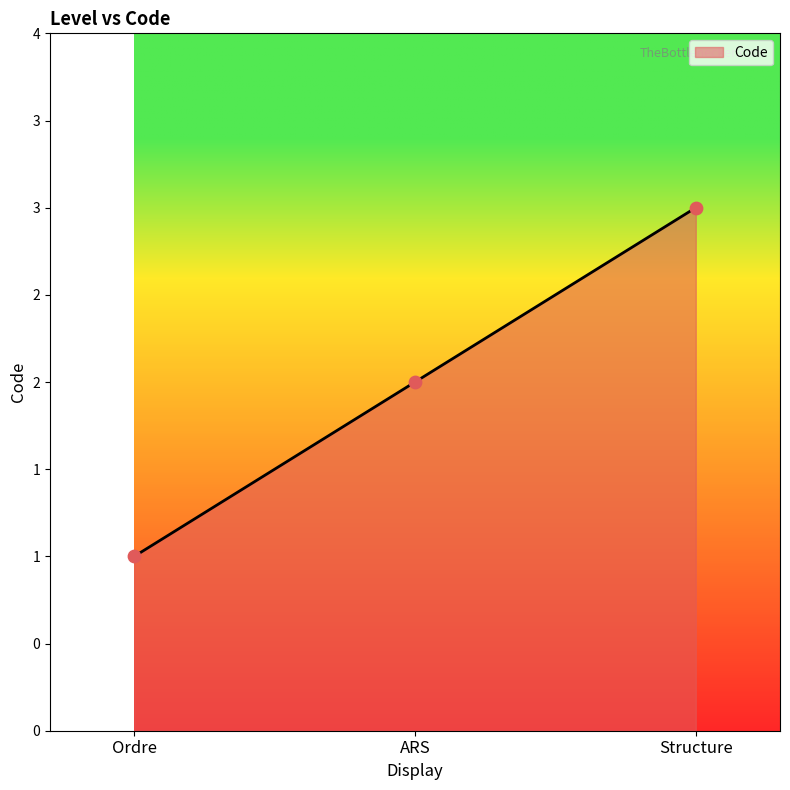

What is the ratio of the value at Ordre to the value at Structure?

0.3